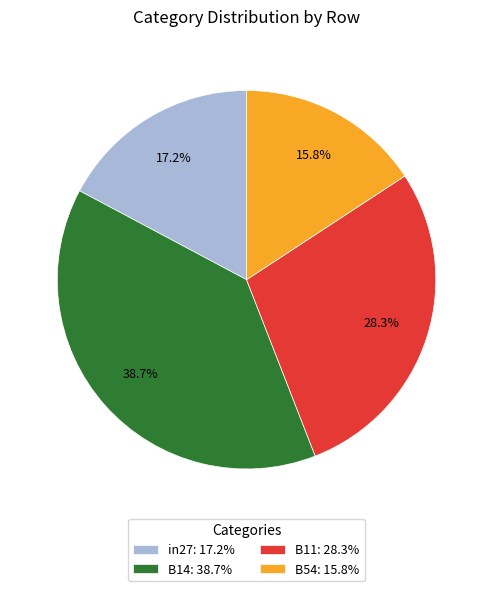

Which has a higher value, B11: 28.3% or in27: 17.2%?

B11: 28.3%